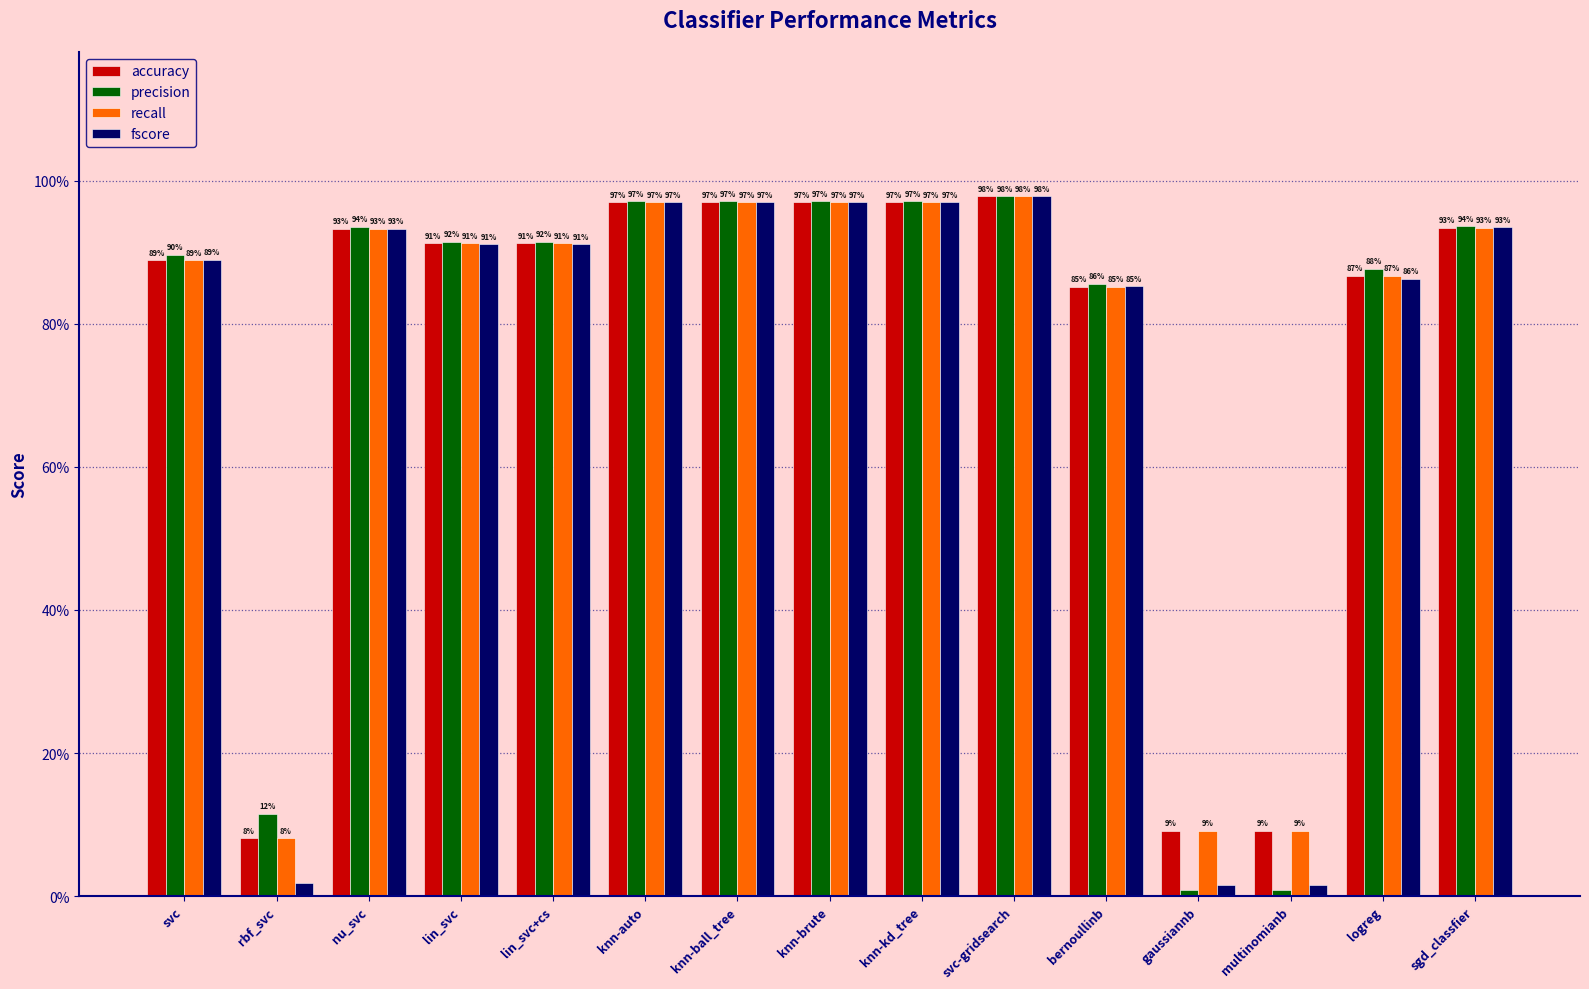

Does the chart contain any negative values?

No